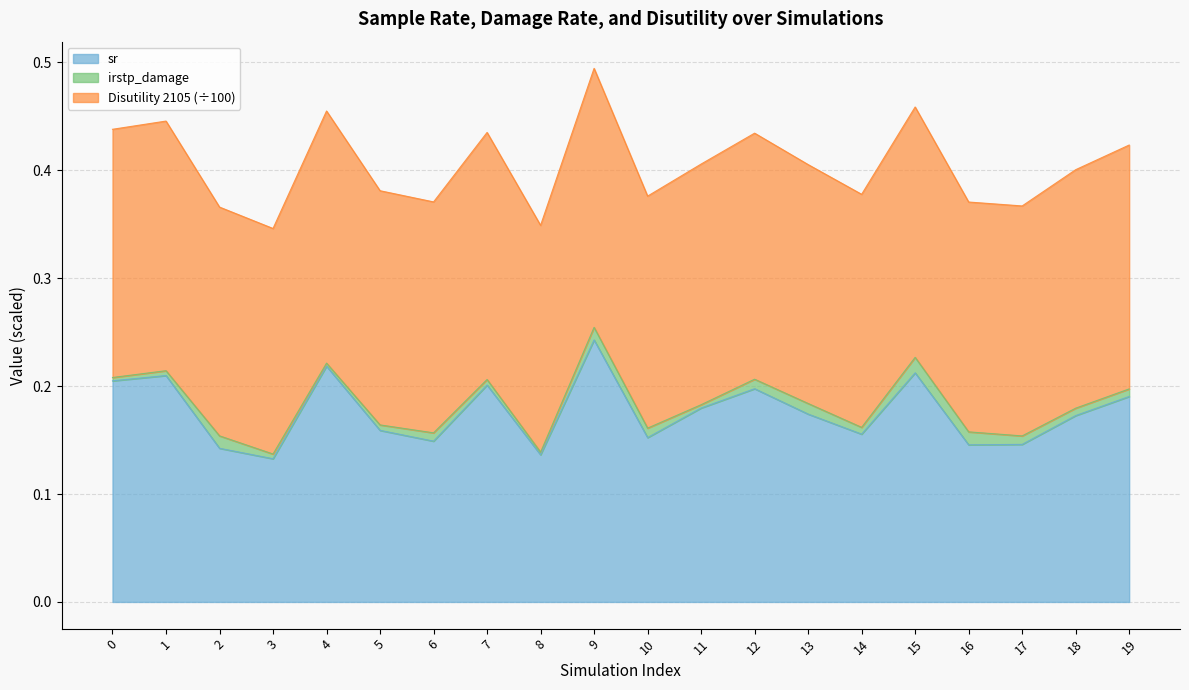

Which category has the lowest value across all series?

3